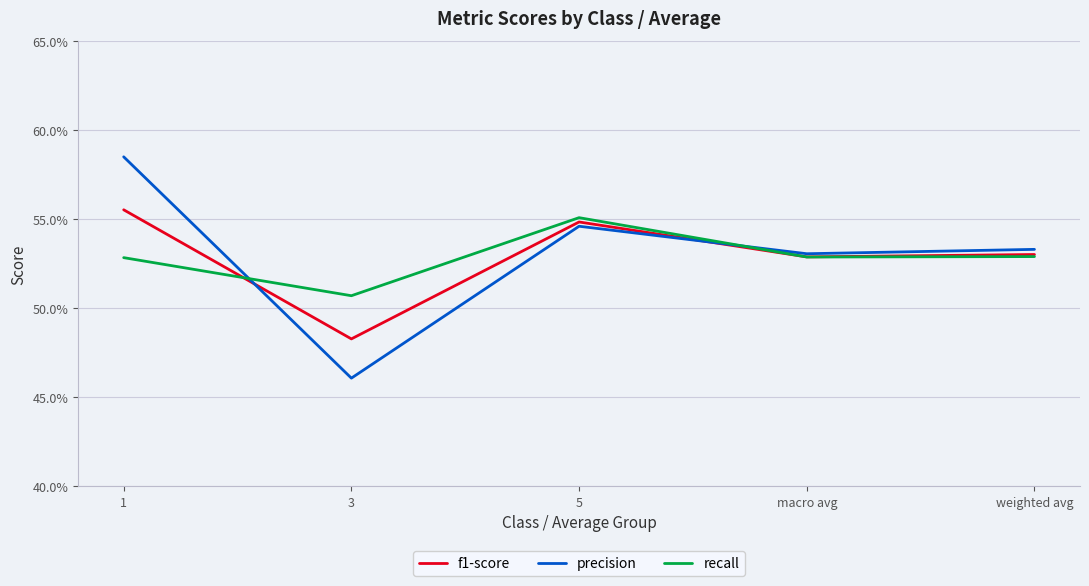

What is the label of the 3rd point from the left?

5